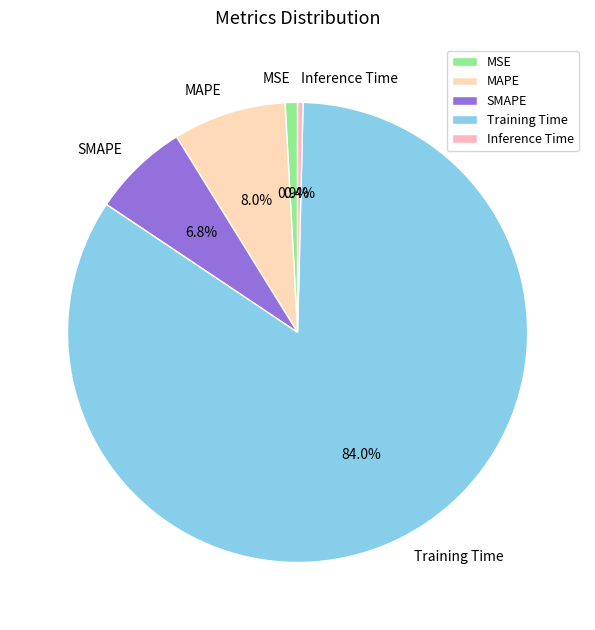

Which slice is the largest?

Training Time